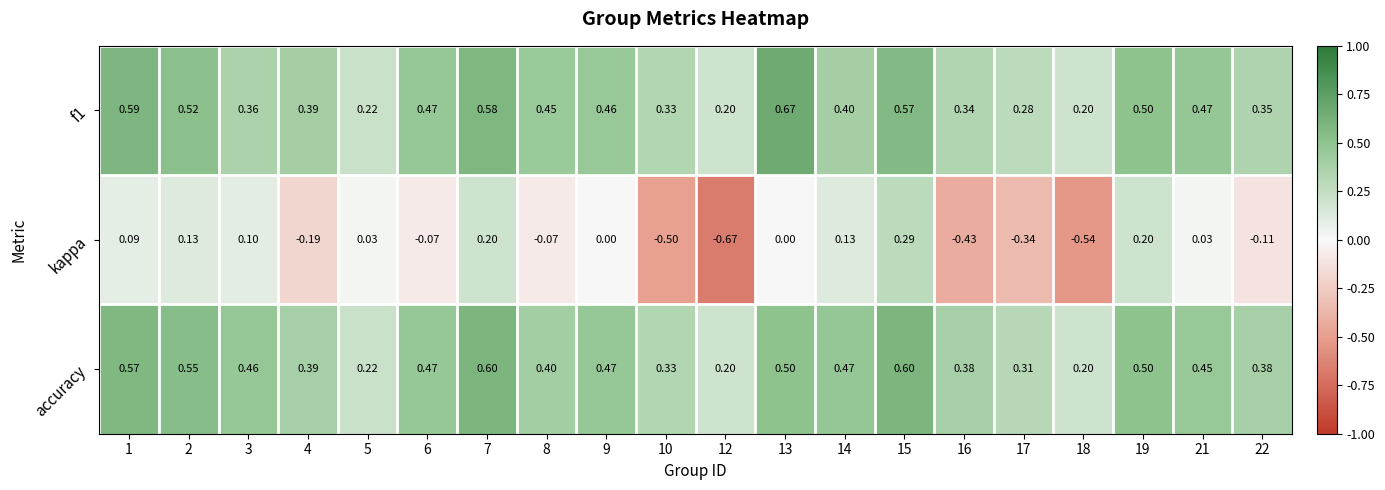

Is the value of kappa at 13 greater than the value of f1 at 13?

No